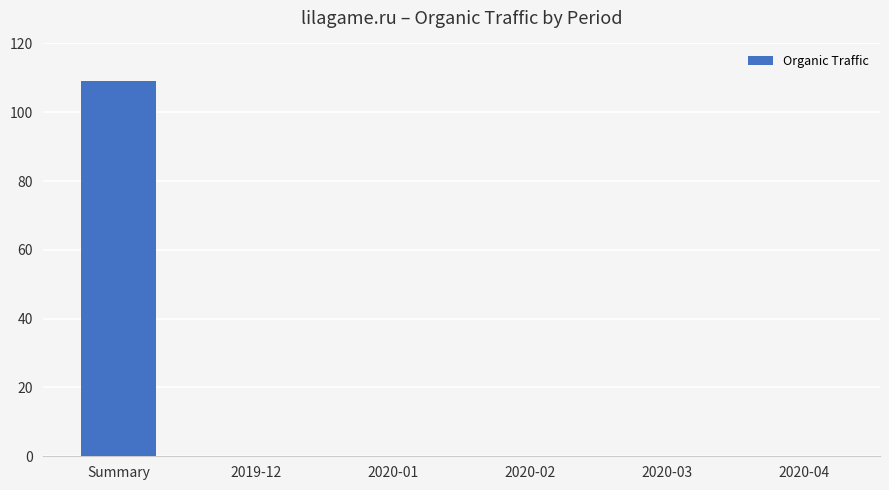

Is it true that the value at 2020-02 is 0?

True